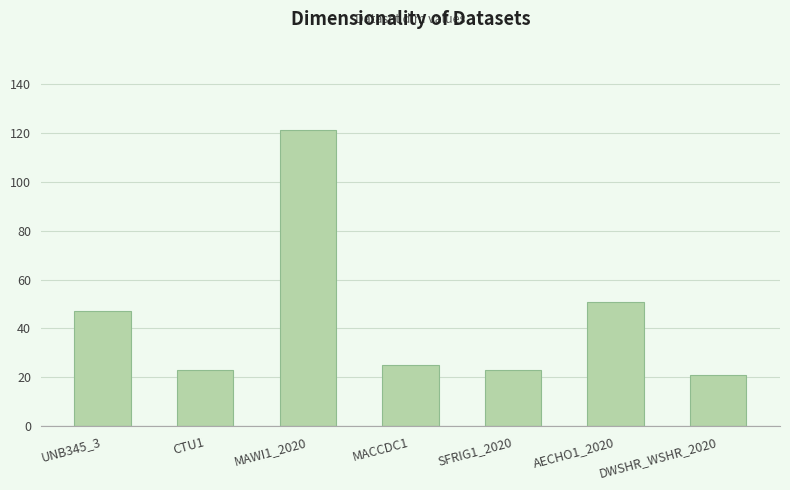

At which label is the value closest to 71?

AECHO1_2020